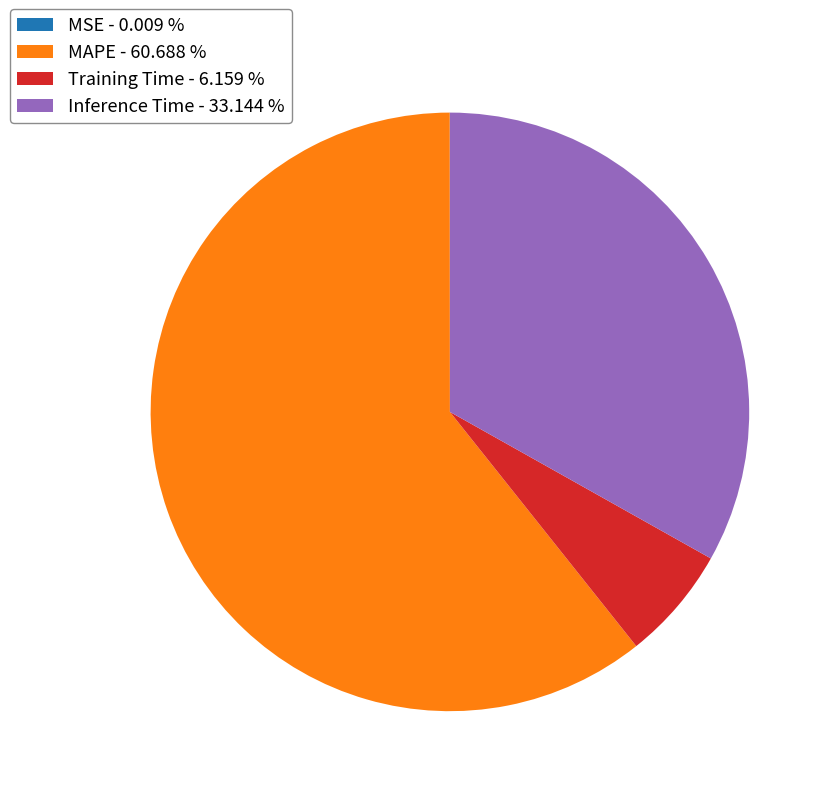

Is there any slice that represents more than half of the pie?

Yes